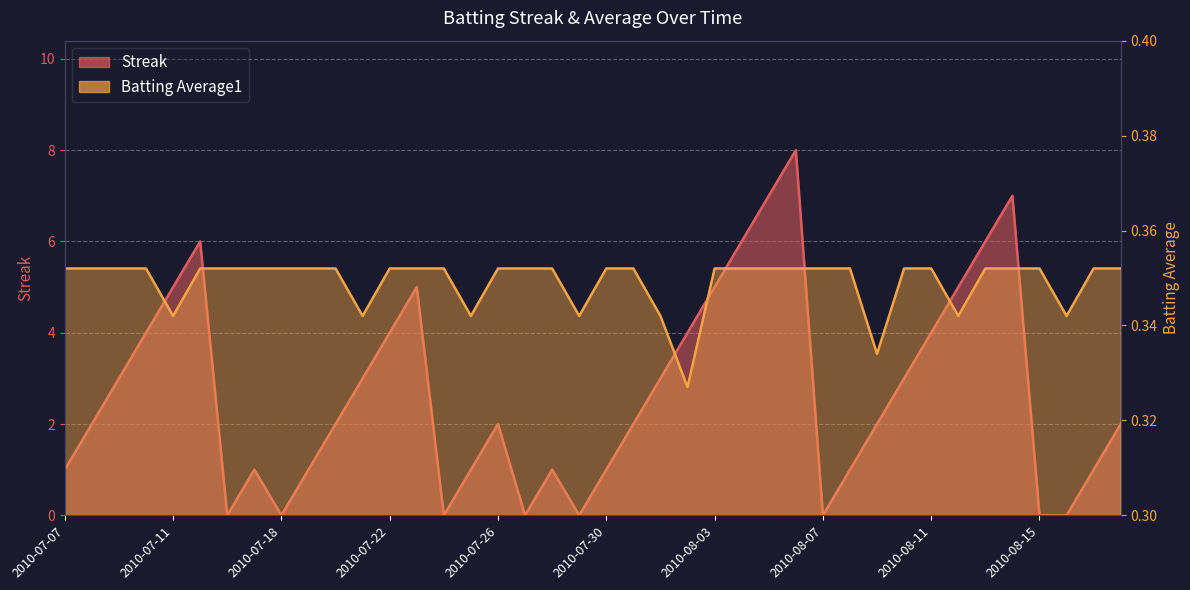

Read the Streak value at 2010-07-26.

2.0